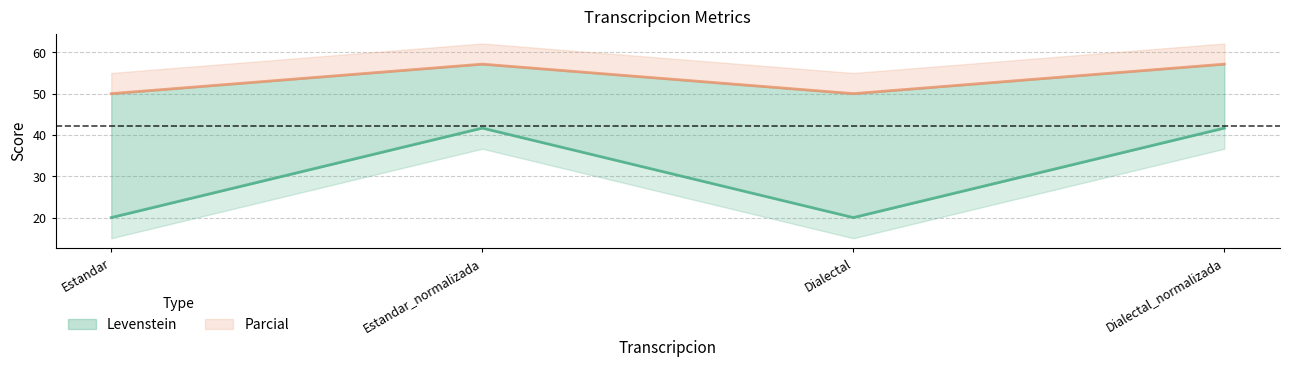

What is the difference between the highest and lowest values at Estandar?

30.0